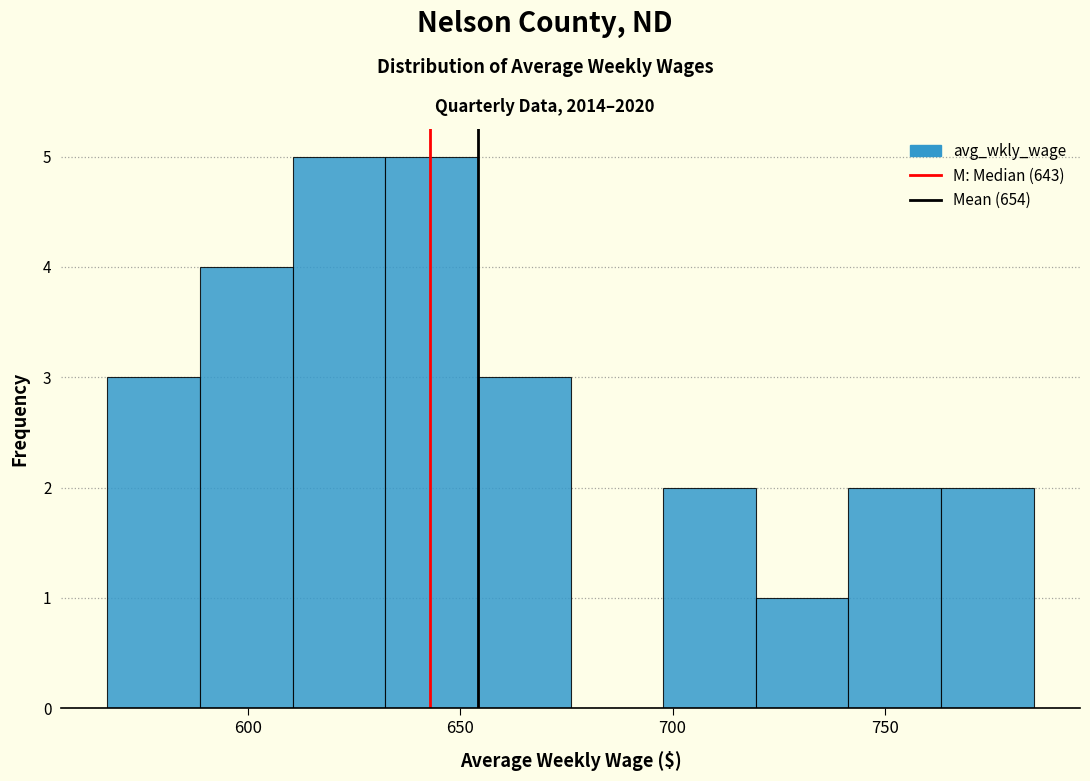

Reading left to right, list every bar in this chart as the range it spans on the x-axis followed by its height. Neither the bar edges nor the heights are printed on the chart, so give them approximately, as read against the axes.

565 to 590: 3
590 to 610: 4
610 to 630: 5
630 to 655: 5
655 to 675: 3
675 to 700: 0
700 to 720: 2
720 to 740: 1
740 to 765: 2
765 to 785: 2